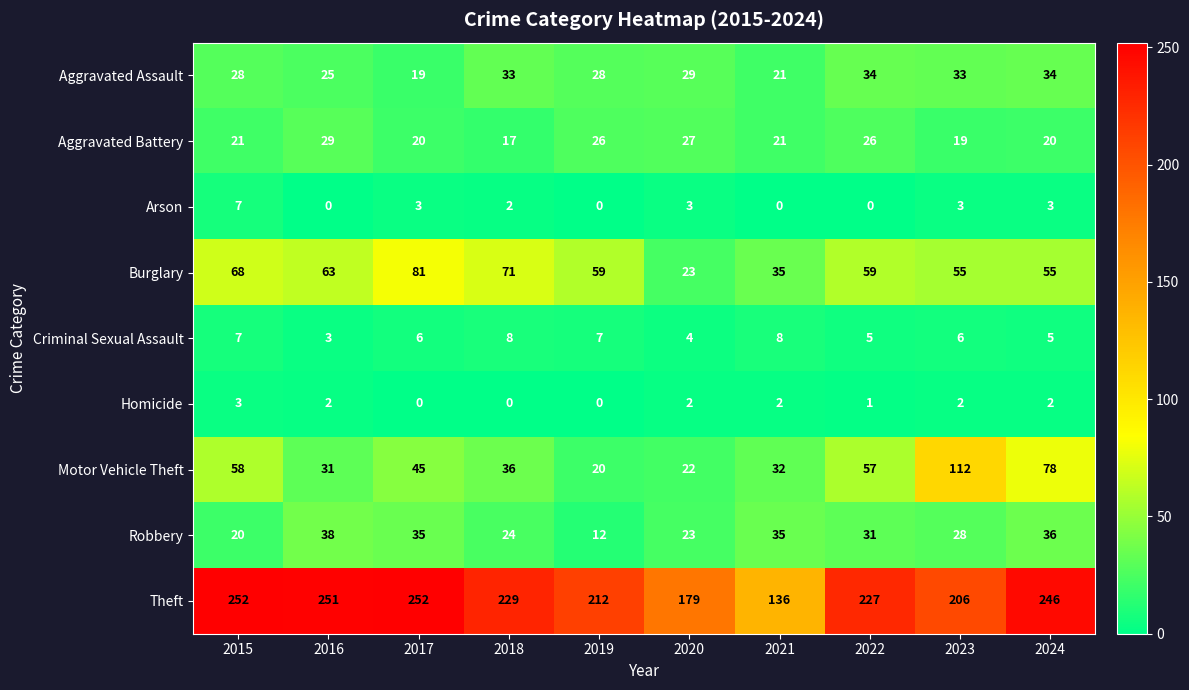

At which label does Arson reach its peak?

2015